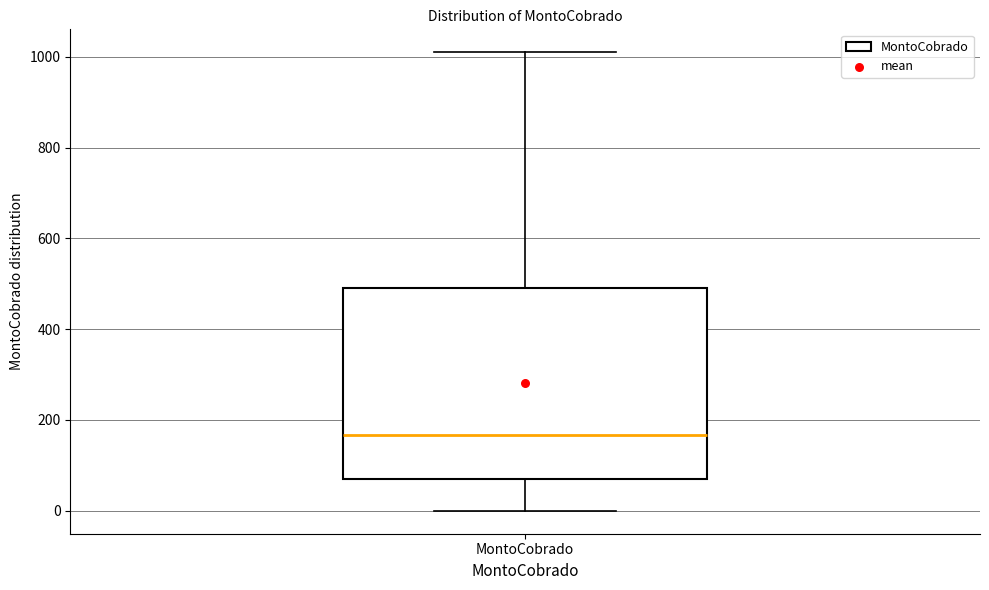

Transcribe this box plot: give where the median line is, the range the box spans, and where the two whiskers end, as read against the y-axis. The values are not printed on the chart, so give them approximately, as read against the axis.

median 160, box 80 to 480, whiskers 0 to 1000